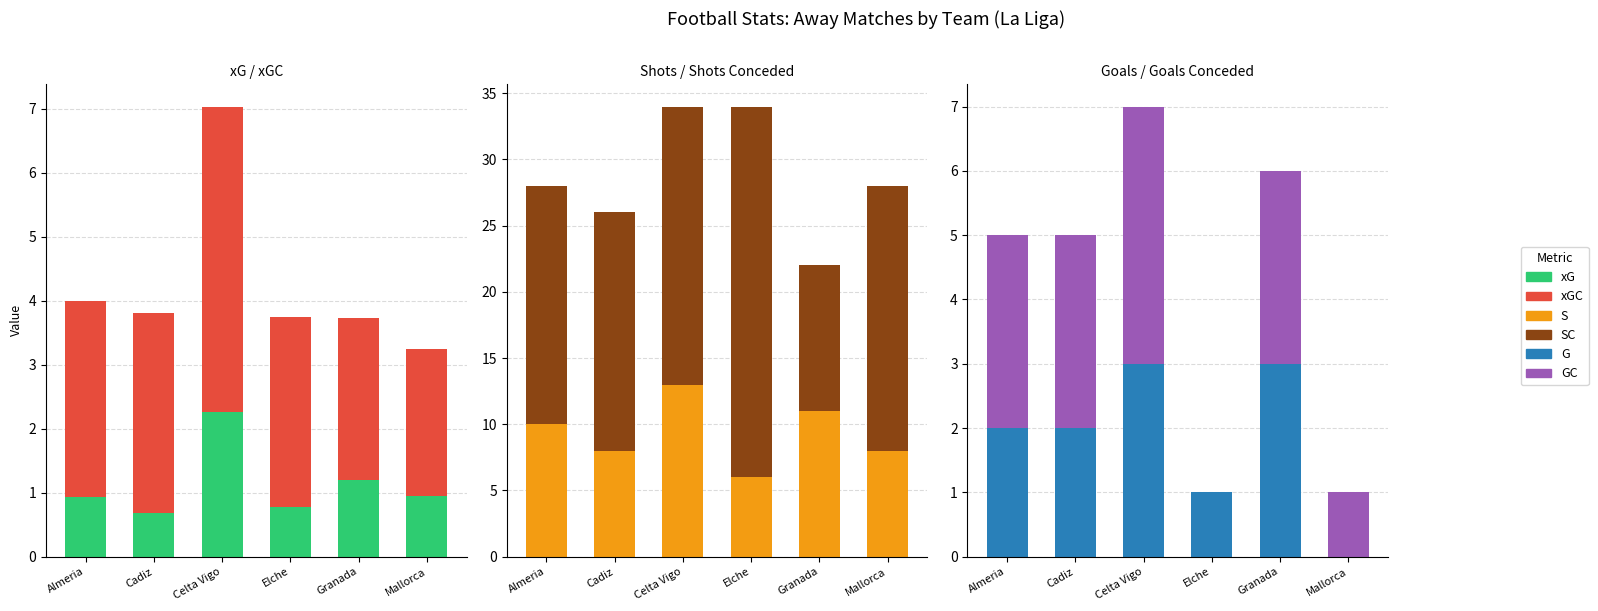

What is the difference between the highest and lowest values at Almeria?

17.1